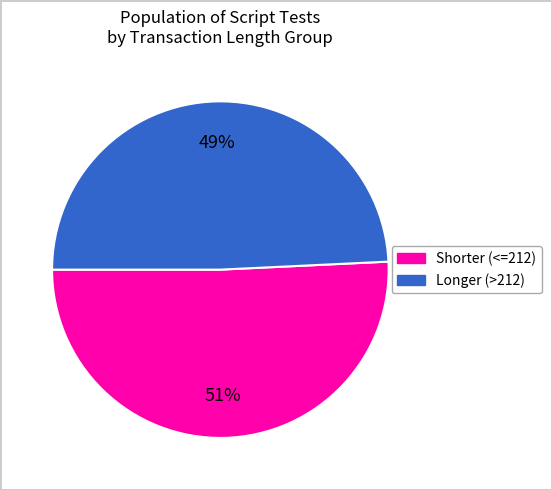

To the nearest percent, what is the average slice percentage?

50%